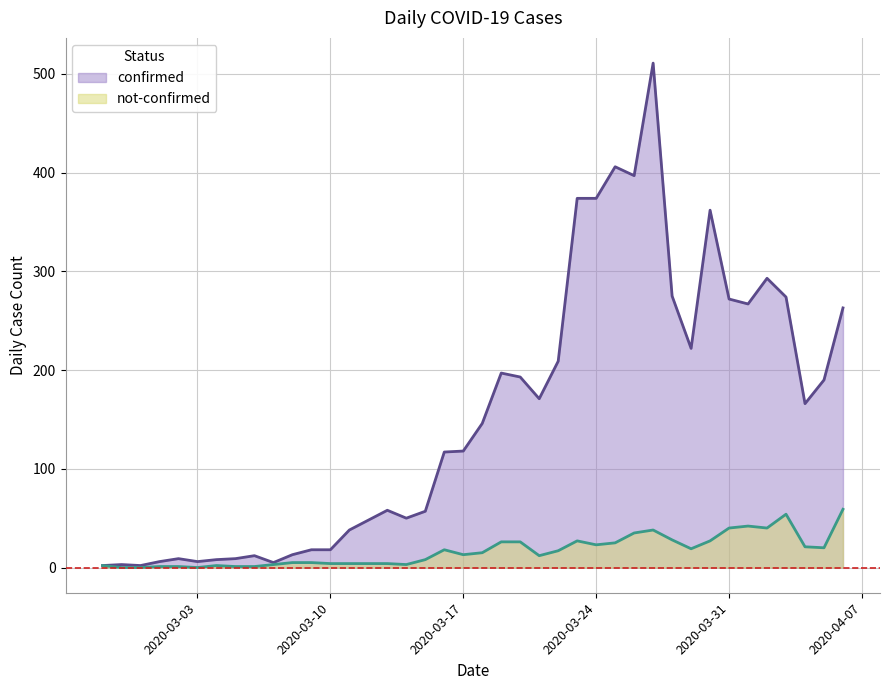

What is the label of the 28th point from the left?

2020-03-25